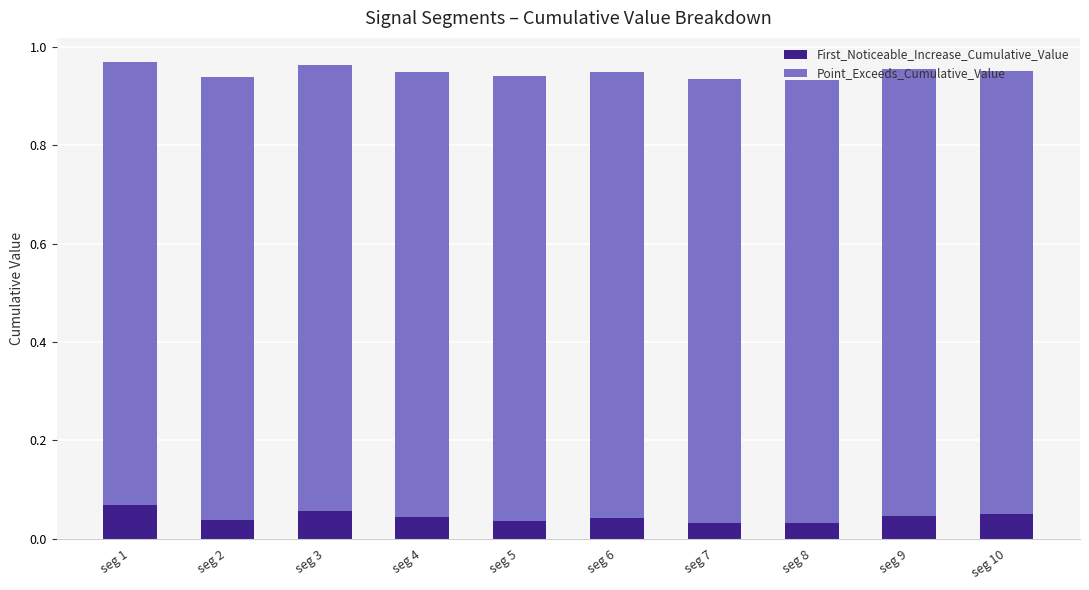

True or false: First_Noticeable_Increase_Cumulative_Value has a value of 0.0 at seg 3.

False